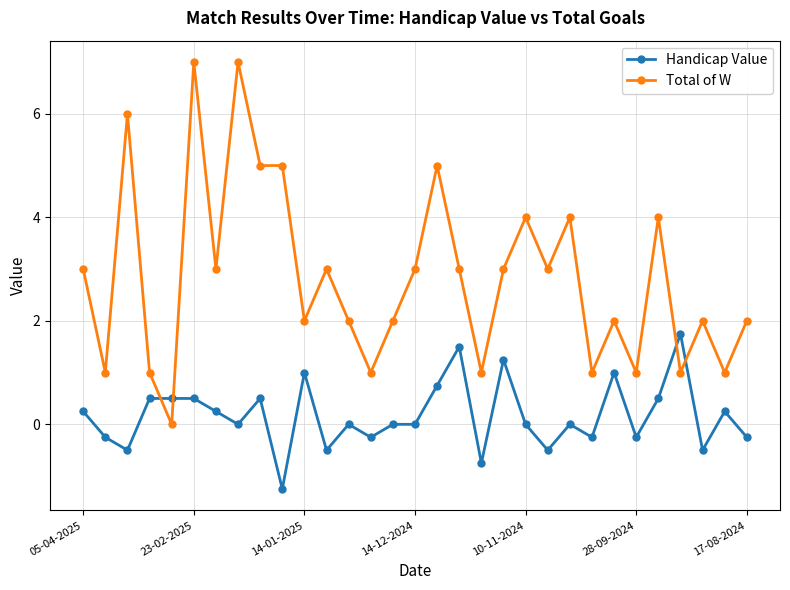

Which series has the largest total across all categories?

Total of W